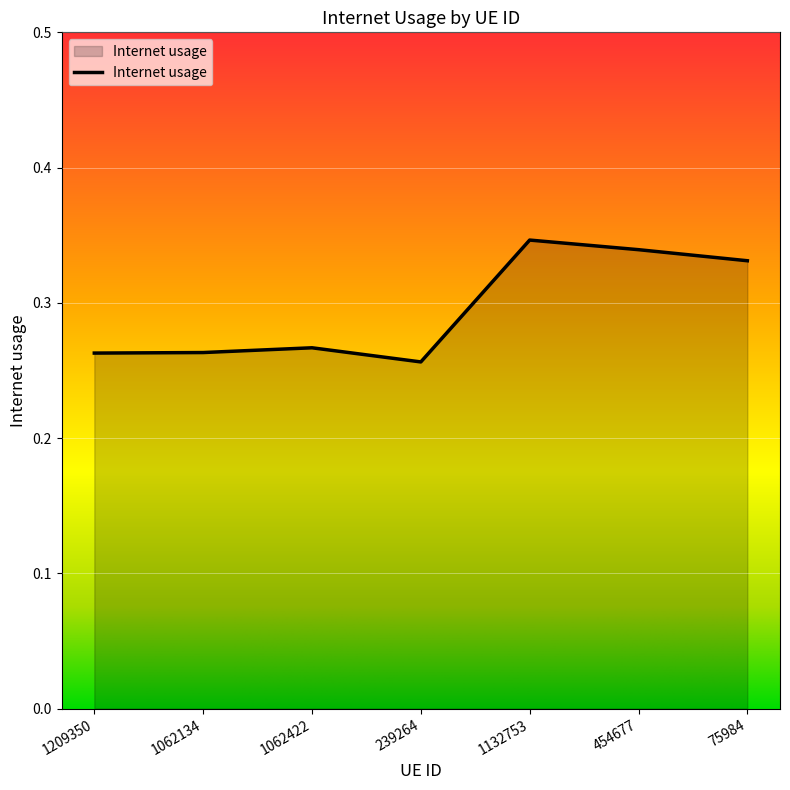

Is it true that the value at 1132753 is 0.1?

False